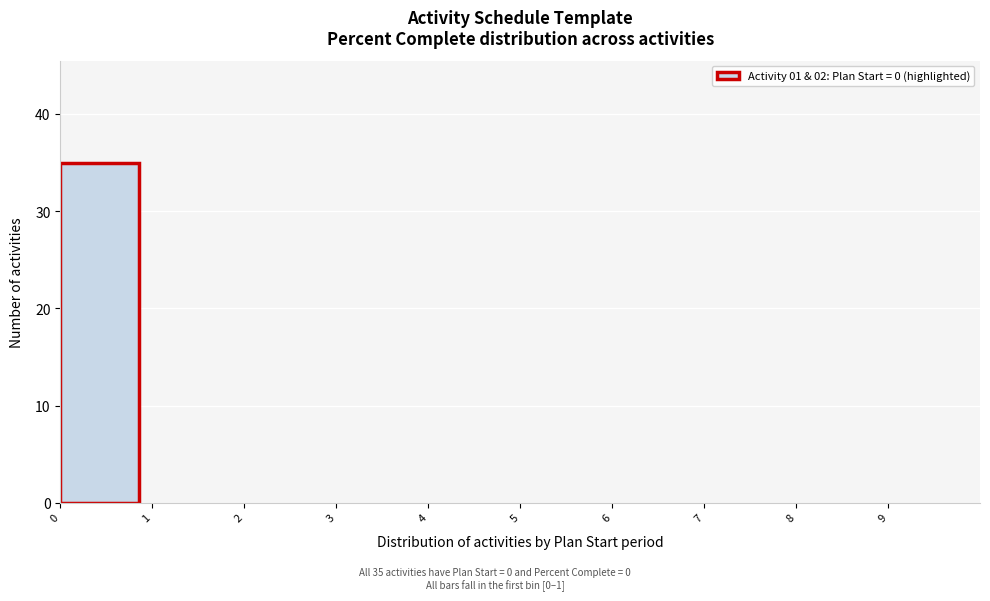

Which range on the x-axis has the tallest bar?

0 to 1